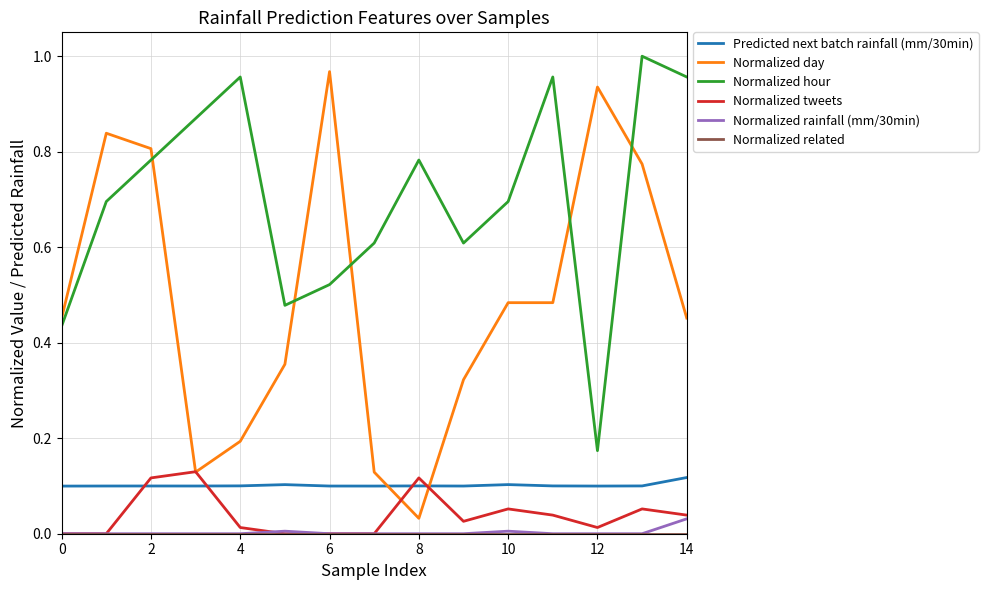

True or false: Predicted next batch rainfall (mm/30min) and Normalized hour cross at least once.

False